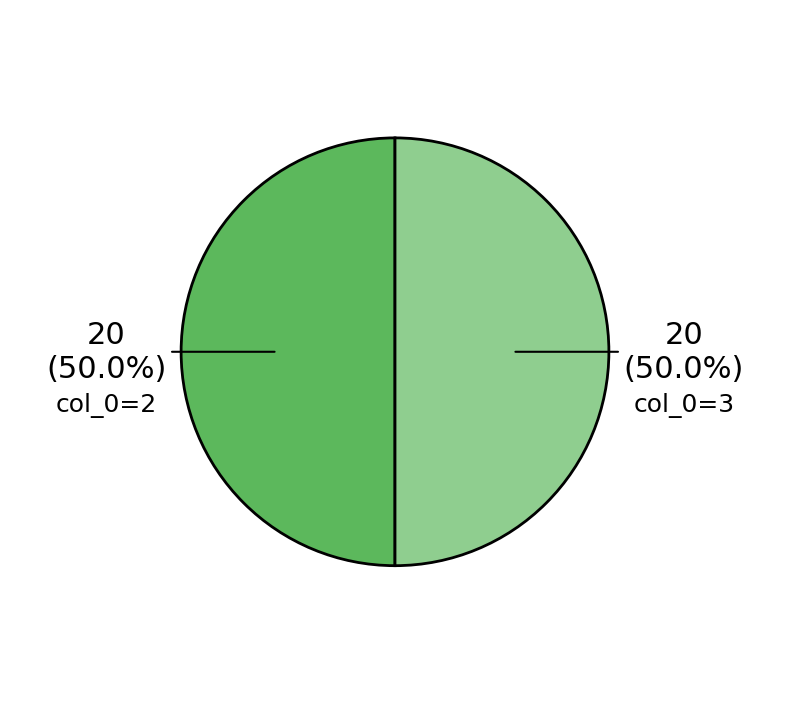

Is it true that col_0=3 is 42% of the pie?

False